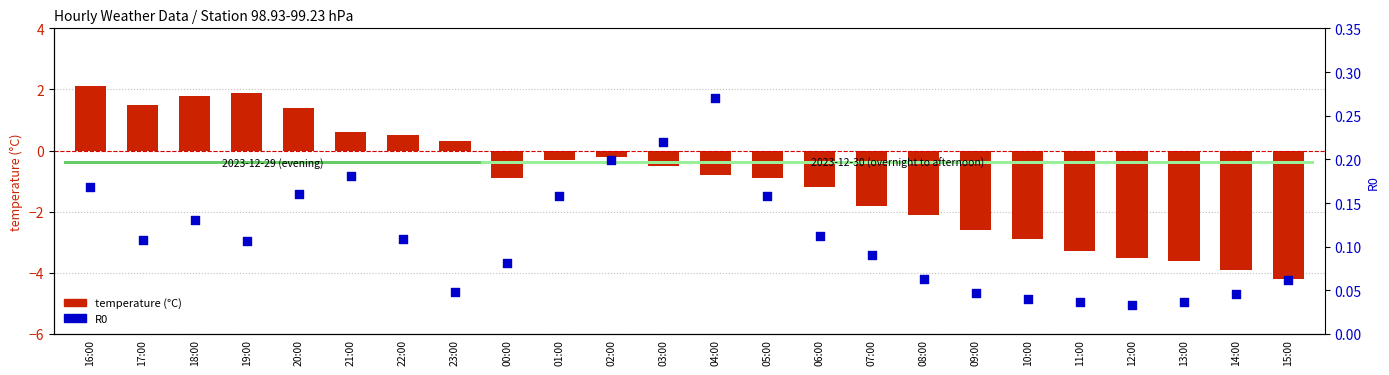

What are all the series names shown in the legend?

temperature, R0